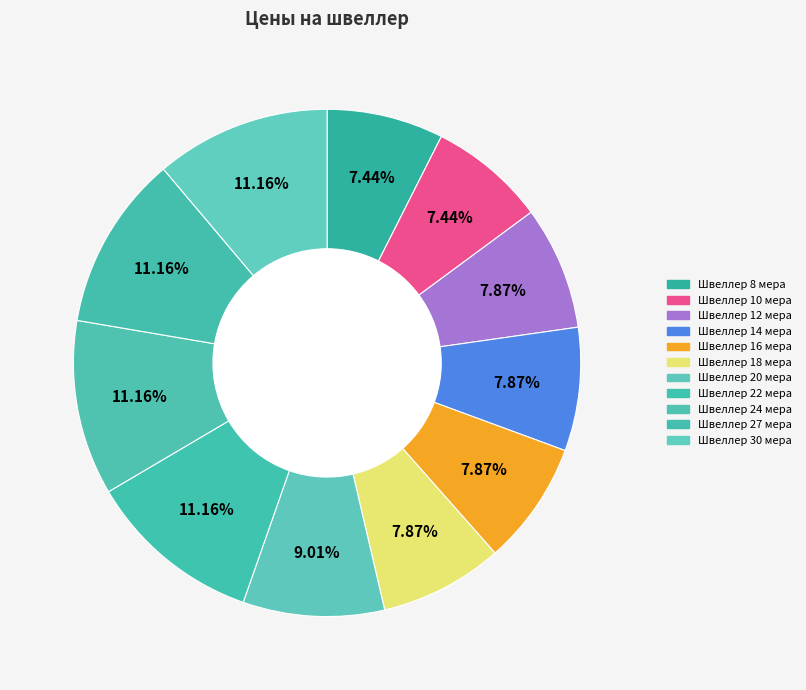

What percentage do Швеллер 10 мера and Швеллер 8 мера together represent?

14.9%